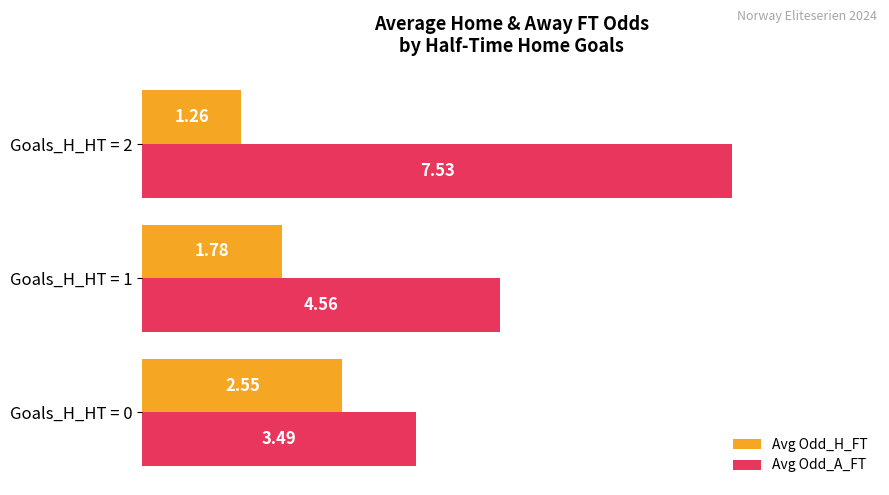

At which category is the sum across all series the highest?

Goals_H_HT = 2